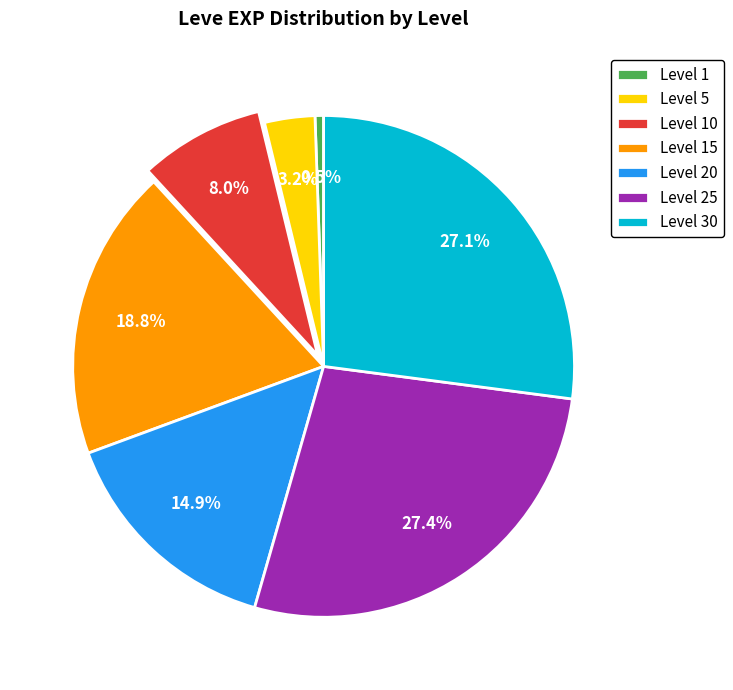

Do Level 15 and Level 25 together represent more than half of the pie?

No